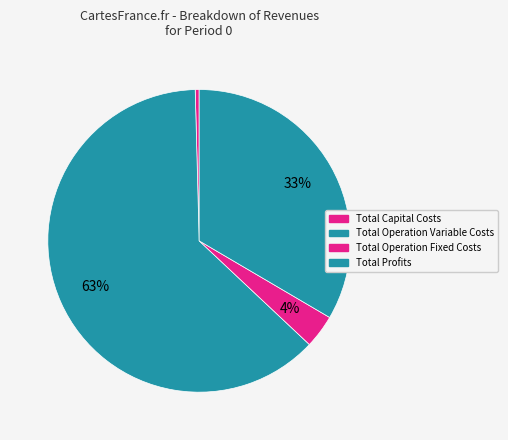

How many segments does this pie chart have?

4